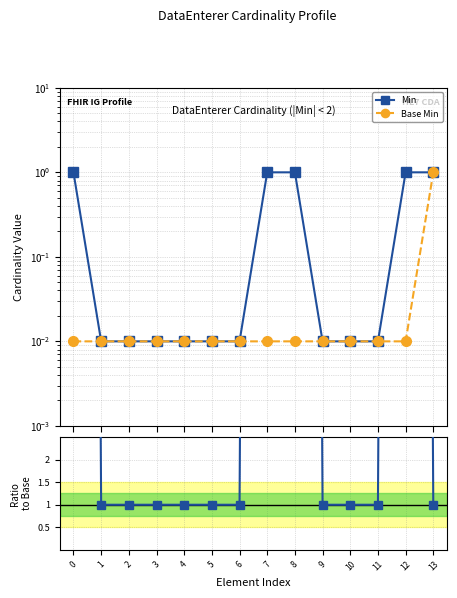

List the series in order of their peak value, lowest first.

Min, Base Min, Min/Base Min